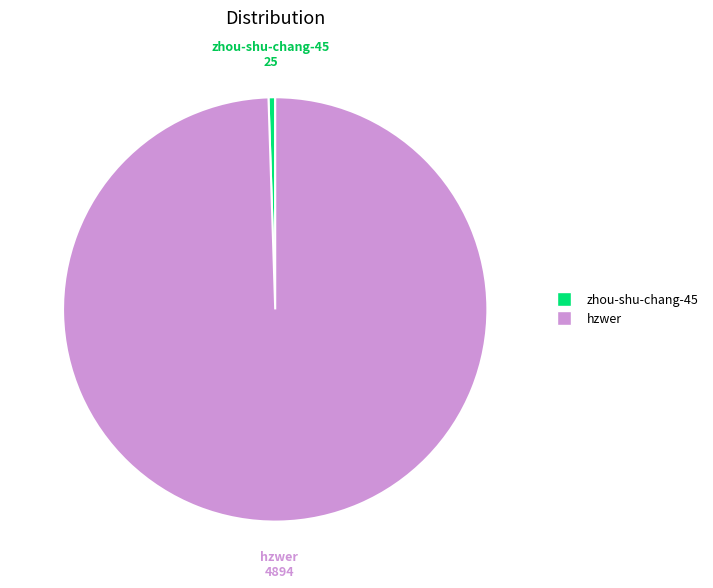

What is the largest slice in the pie chart?

hzwer